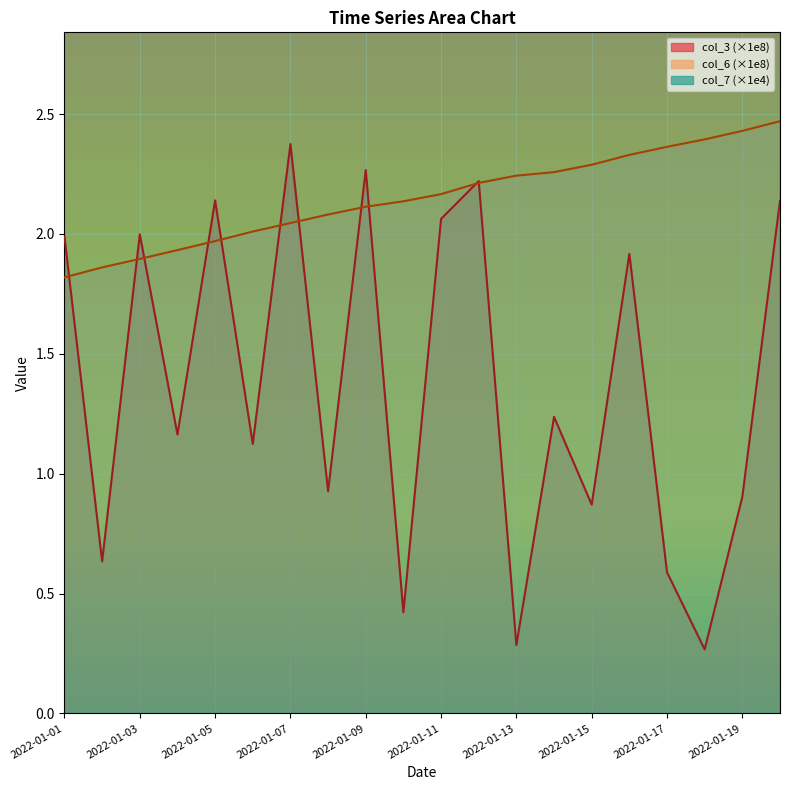

What is the value of the col_6 point at the 20th from the left?

2.5